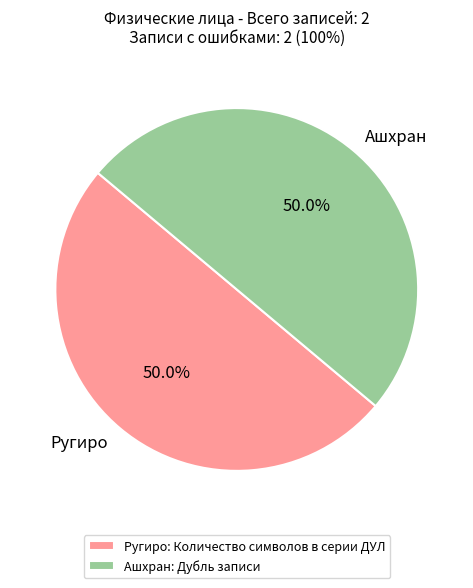

What is the ratio of the value at Ашхран to the value at Ругиро?

1.0